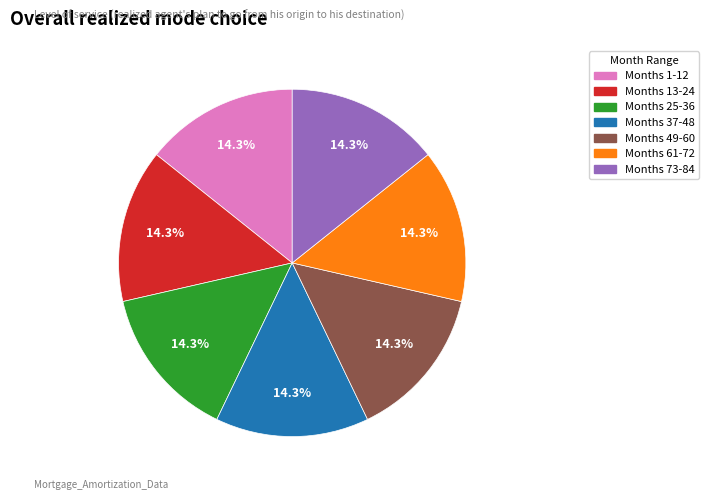

Is there a majority slice in this chart?

No